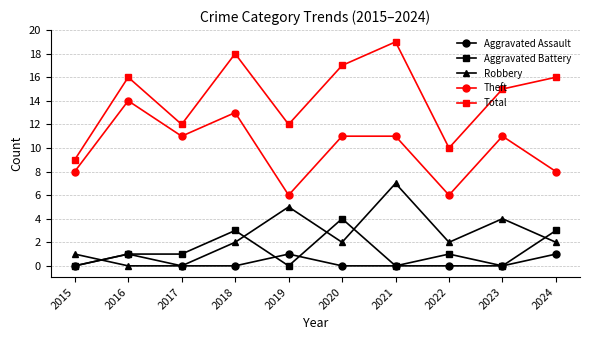

Does the chart have visible grid lines?

Yes